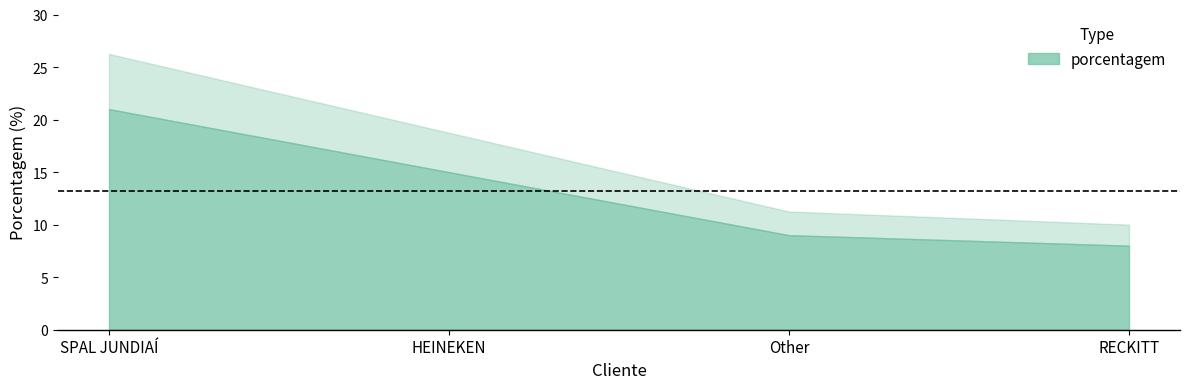

At which label is the value closest to 14?

HEINEKEN